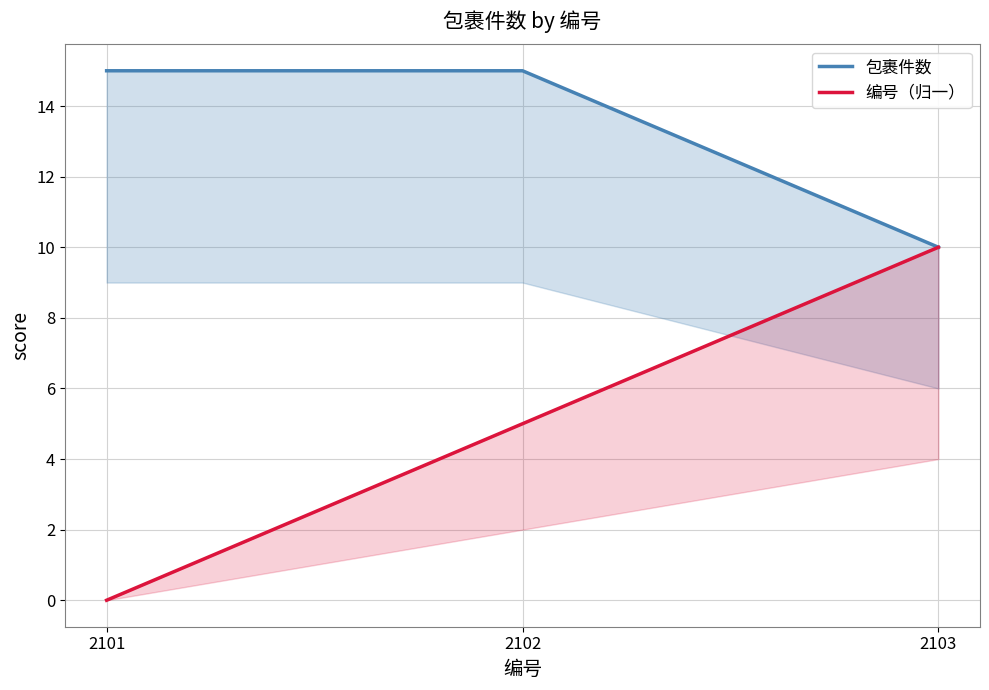

Which series has the largest total across all categories?

包裹件数